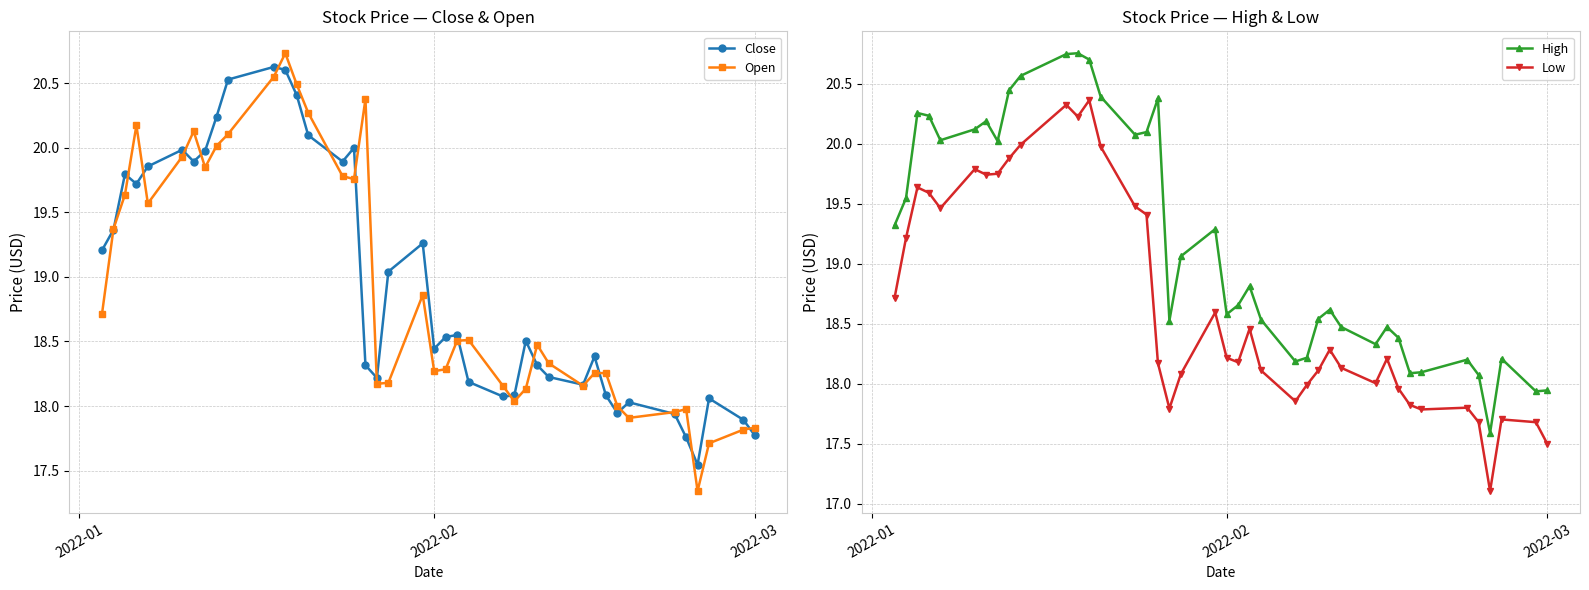

Is this an area chart (filled region under the line)?

No